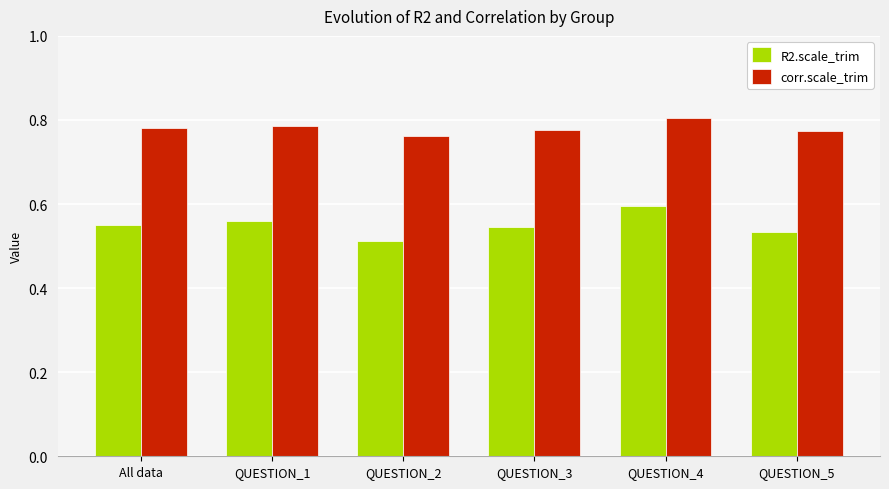

At which label does corr.scale_trim reach its peak?

QUESTION_4